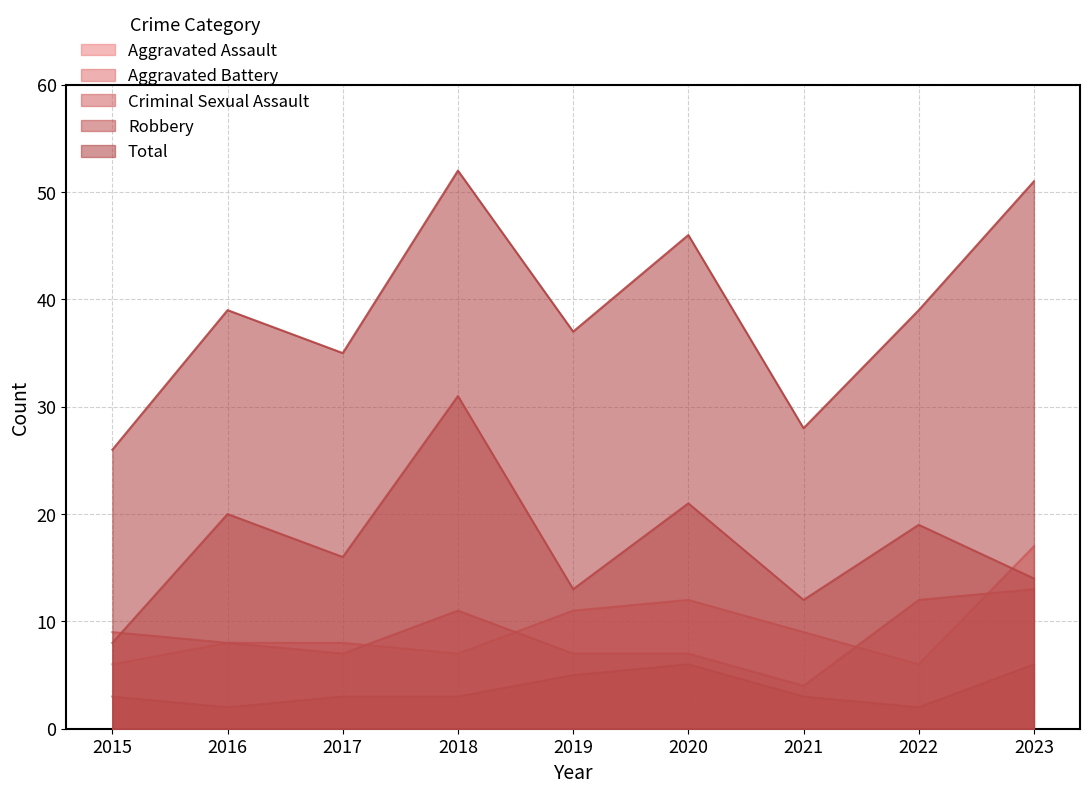

At how many categories does at least one series exceed 45?

3